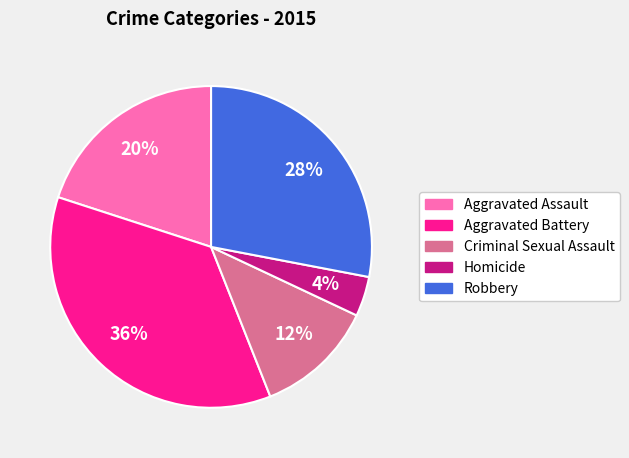

To the nearest percent, what is the average slice percentage?

20%